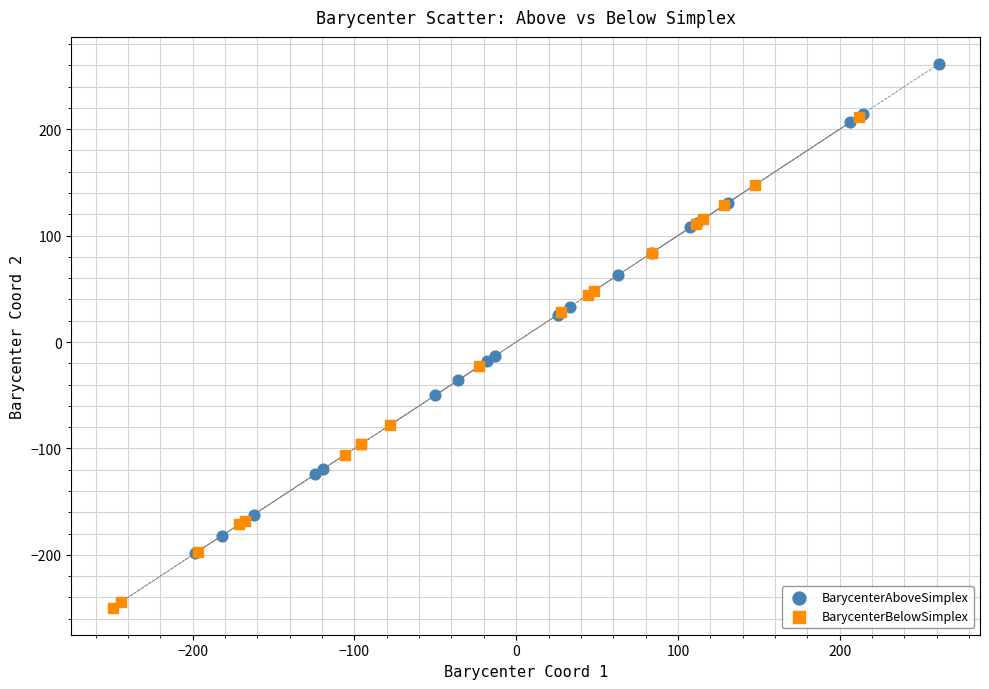

What are all the series names shown in the legend?

BarycenterAboveSimplex, BarycenterBelowSimplex